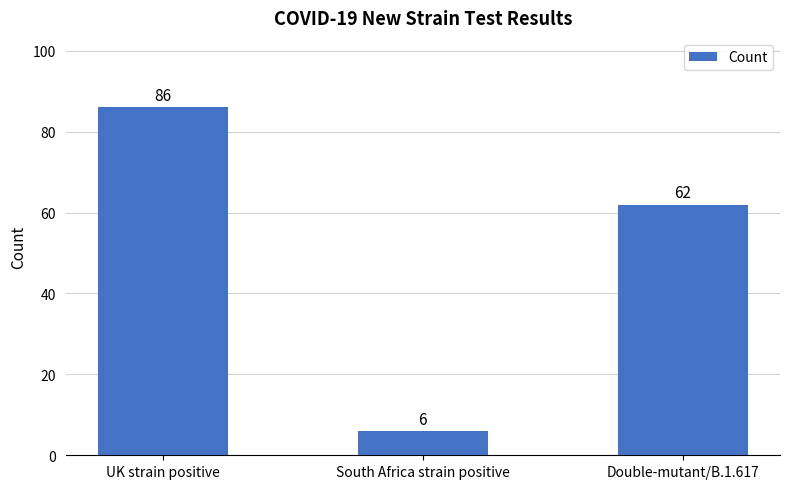

Are the bars horizontal?

No